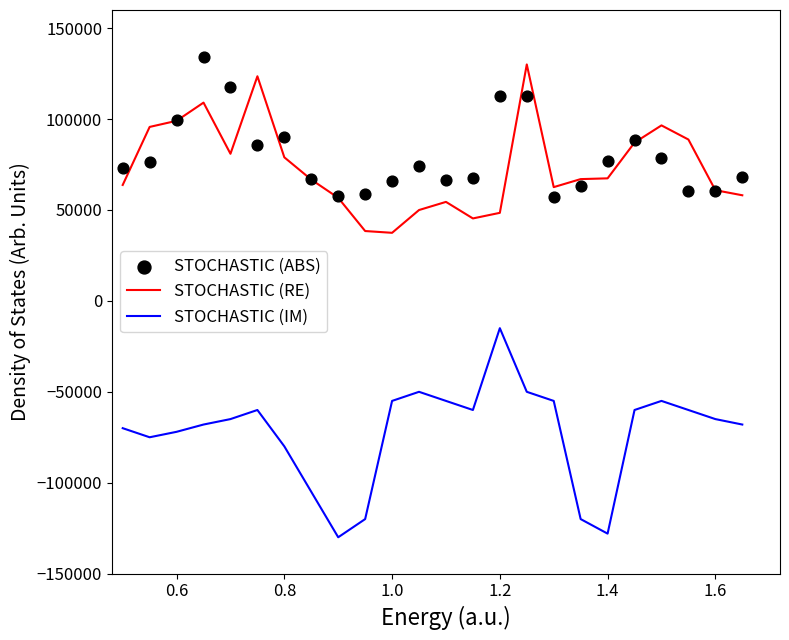

Which series contains the highest Y value?

STOCHASTIC (ABS)